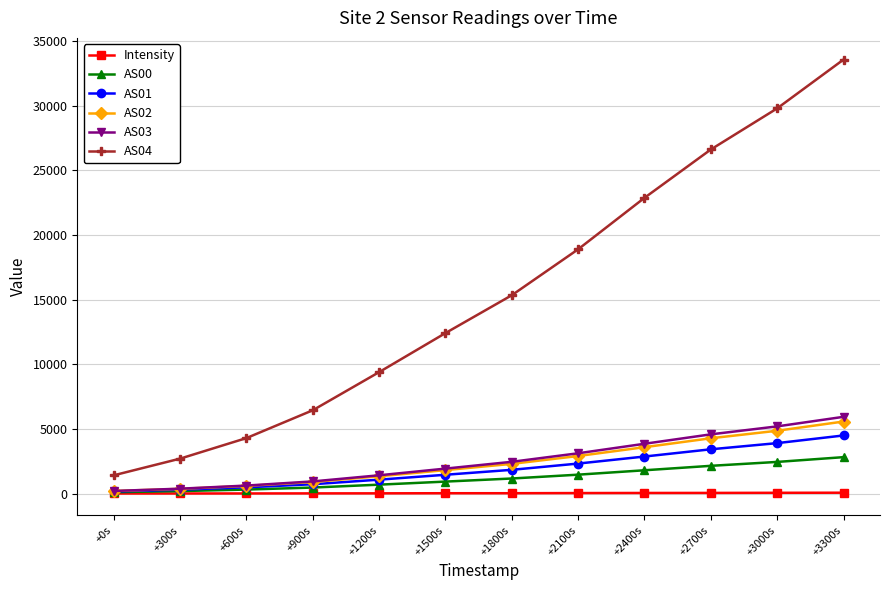

Is the value of AS03 at +0s greater than the value of AS04 at +2700s?

No